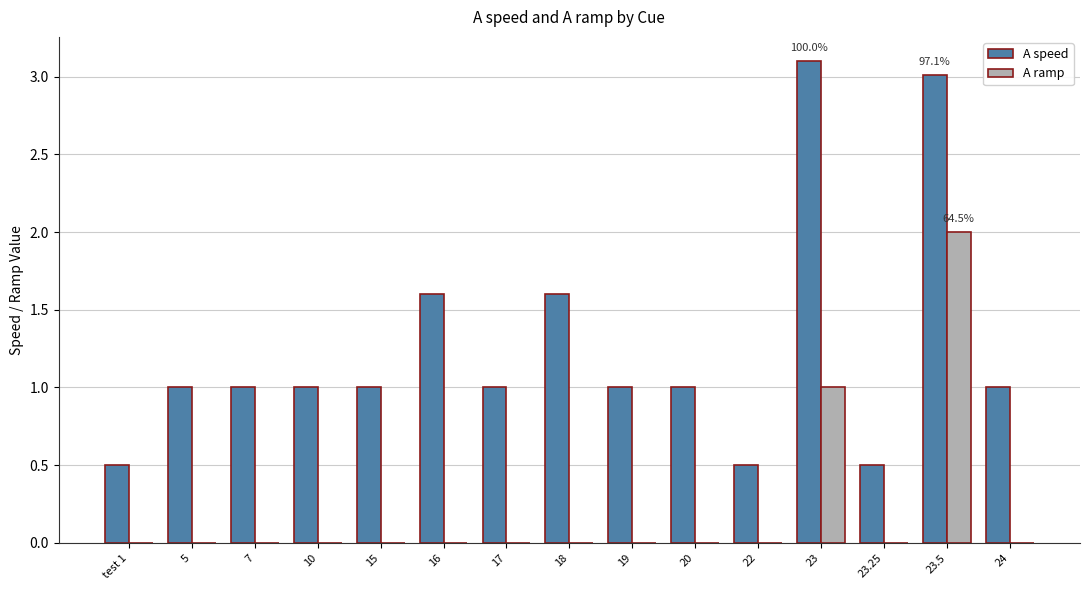

Count the number of categories in the chart.

15